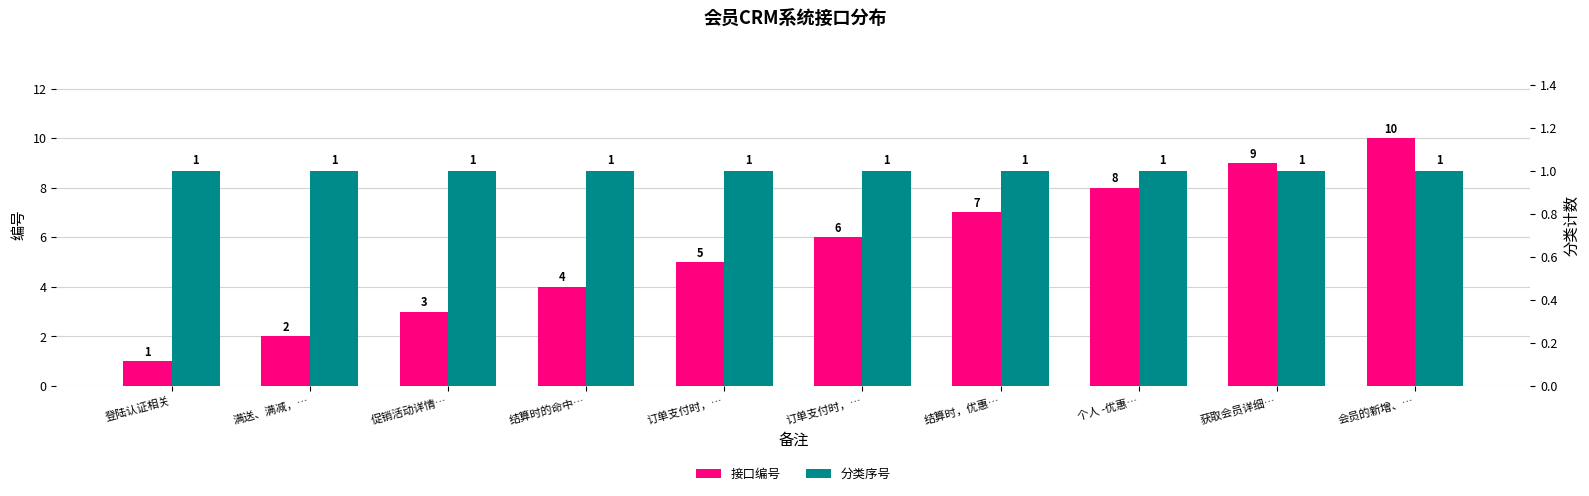

Which series changed the most between 促销活动详情… and 订单支付时，…?

接口编号